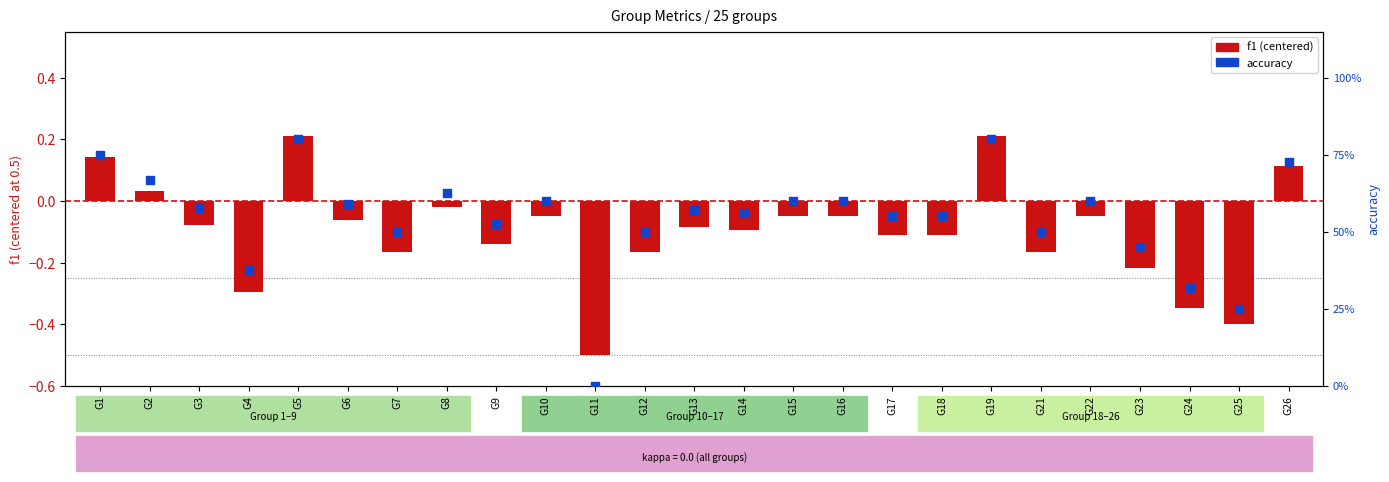

Is the value of accuracy at G22 greater than the value of f1 (centered) at G14?

Yes